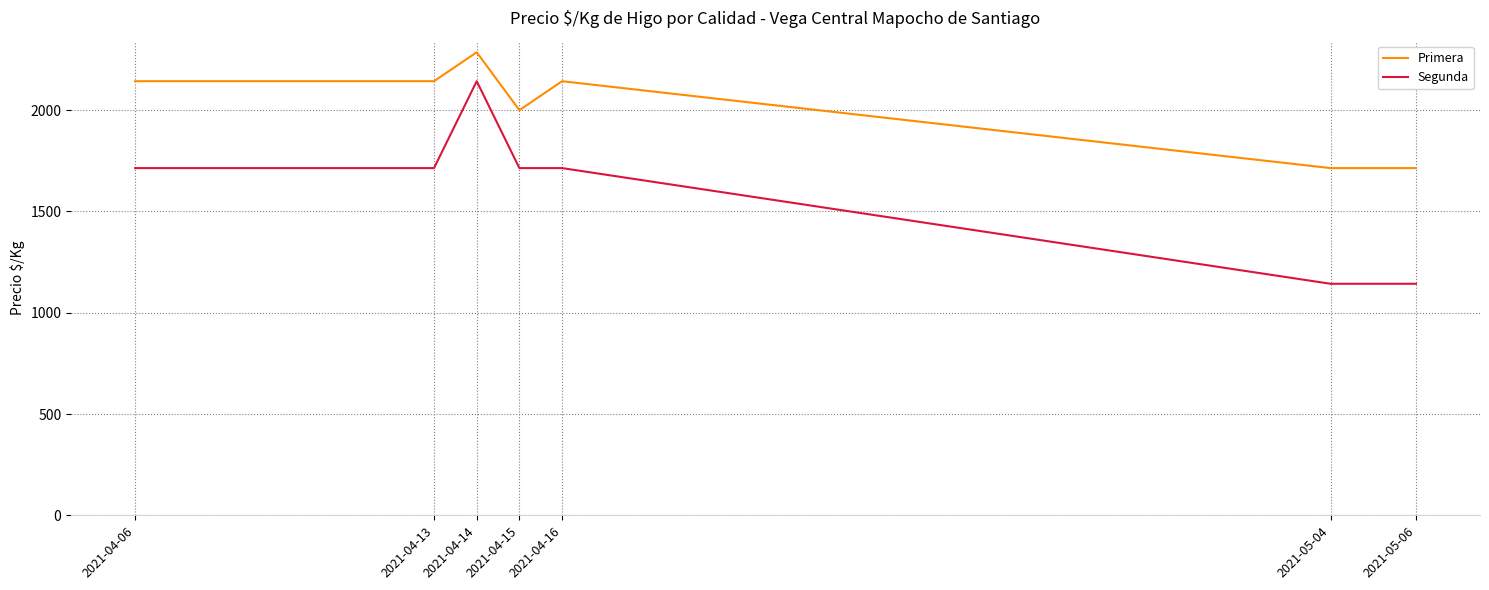

True or false: Primera has more than 1 interior local peaks.

True